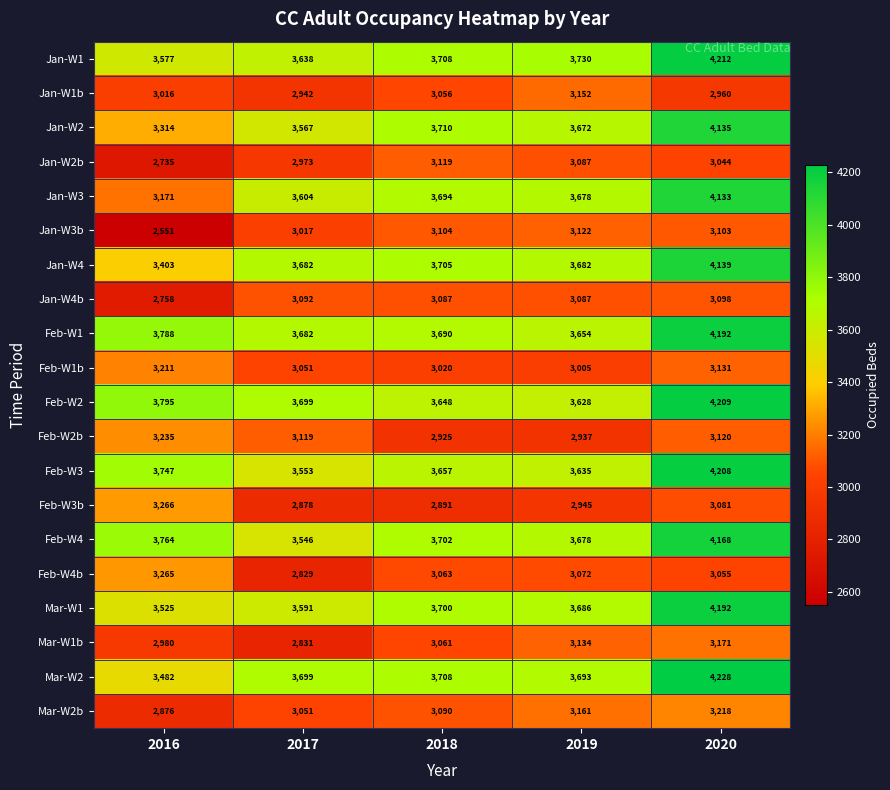

Where is Jan-W3 nearest to the value 3652?

2019